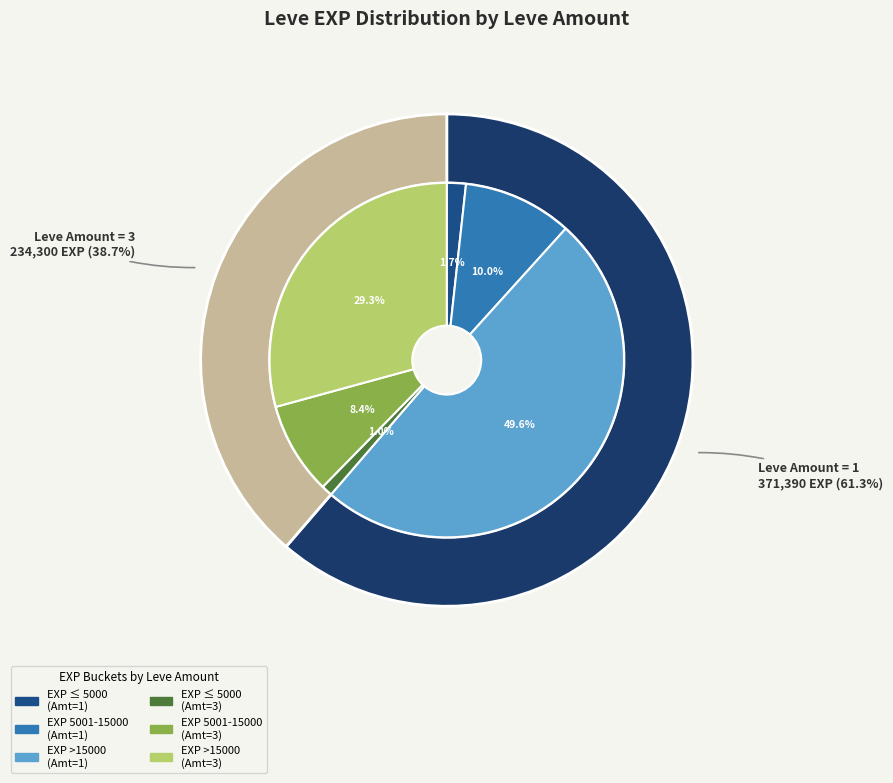

How many slices are in this pie chart?

2